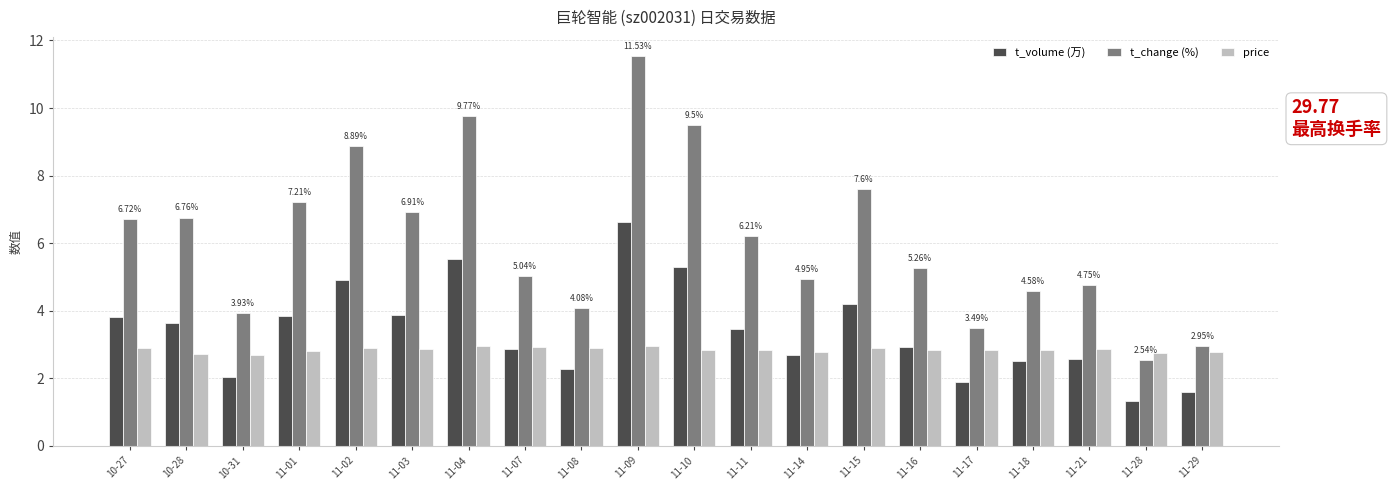

At 11-15, list the series in order from smallest to largest.

price, t_volume (万), t_change (%)